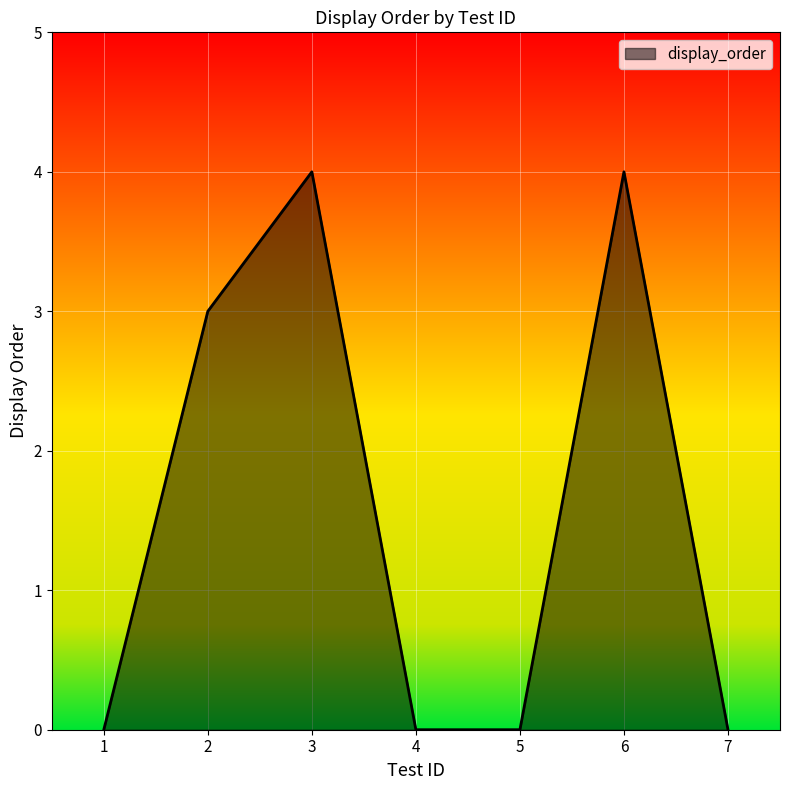

True or false: the data shows 4 at 3.

True